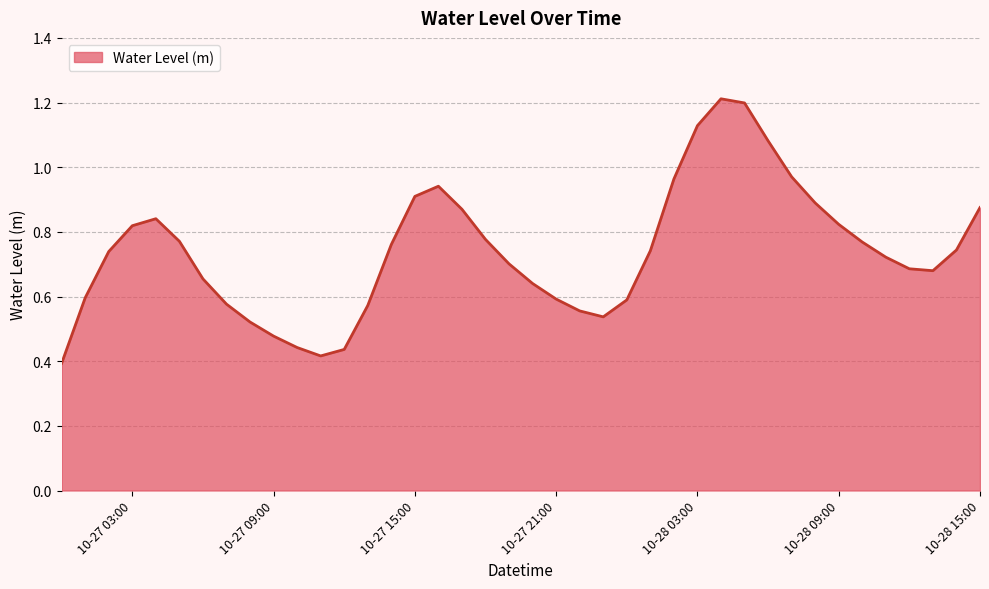

What is the maximum value shown in the chart?

1.2